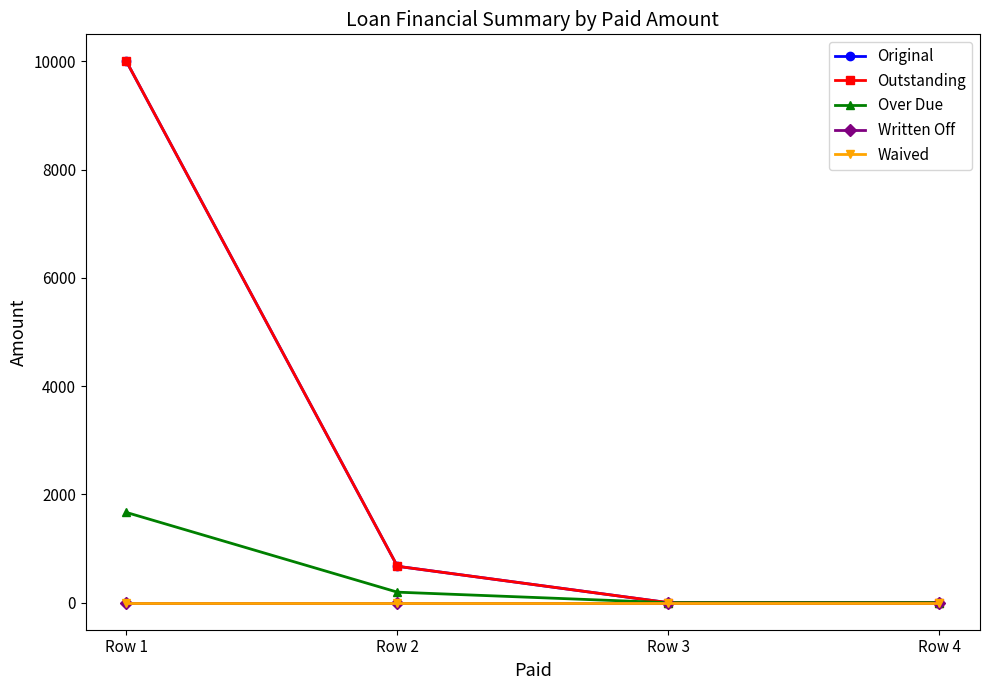

Reading left to right, extract all data points from this chart.

Original: 10000.0	672.1	0.0	0.0
Outstanding: 10000.0	672.1	0.0	0.0
Over Due: 1666.7	194.0	0.0	0.0
Written Off: 0.0	0.0	0.0	0.0
Waived: 0.0	0.0	0.0	0.0